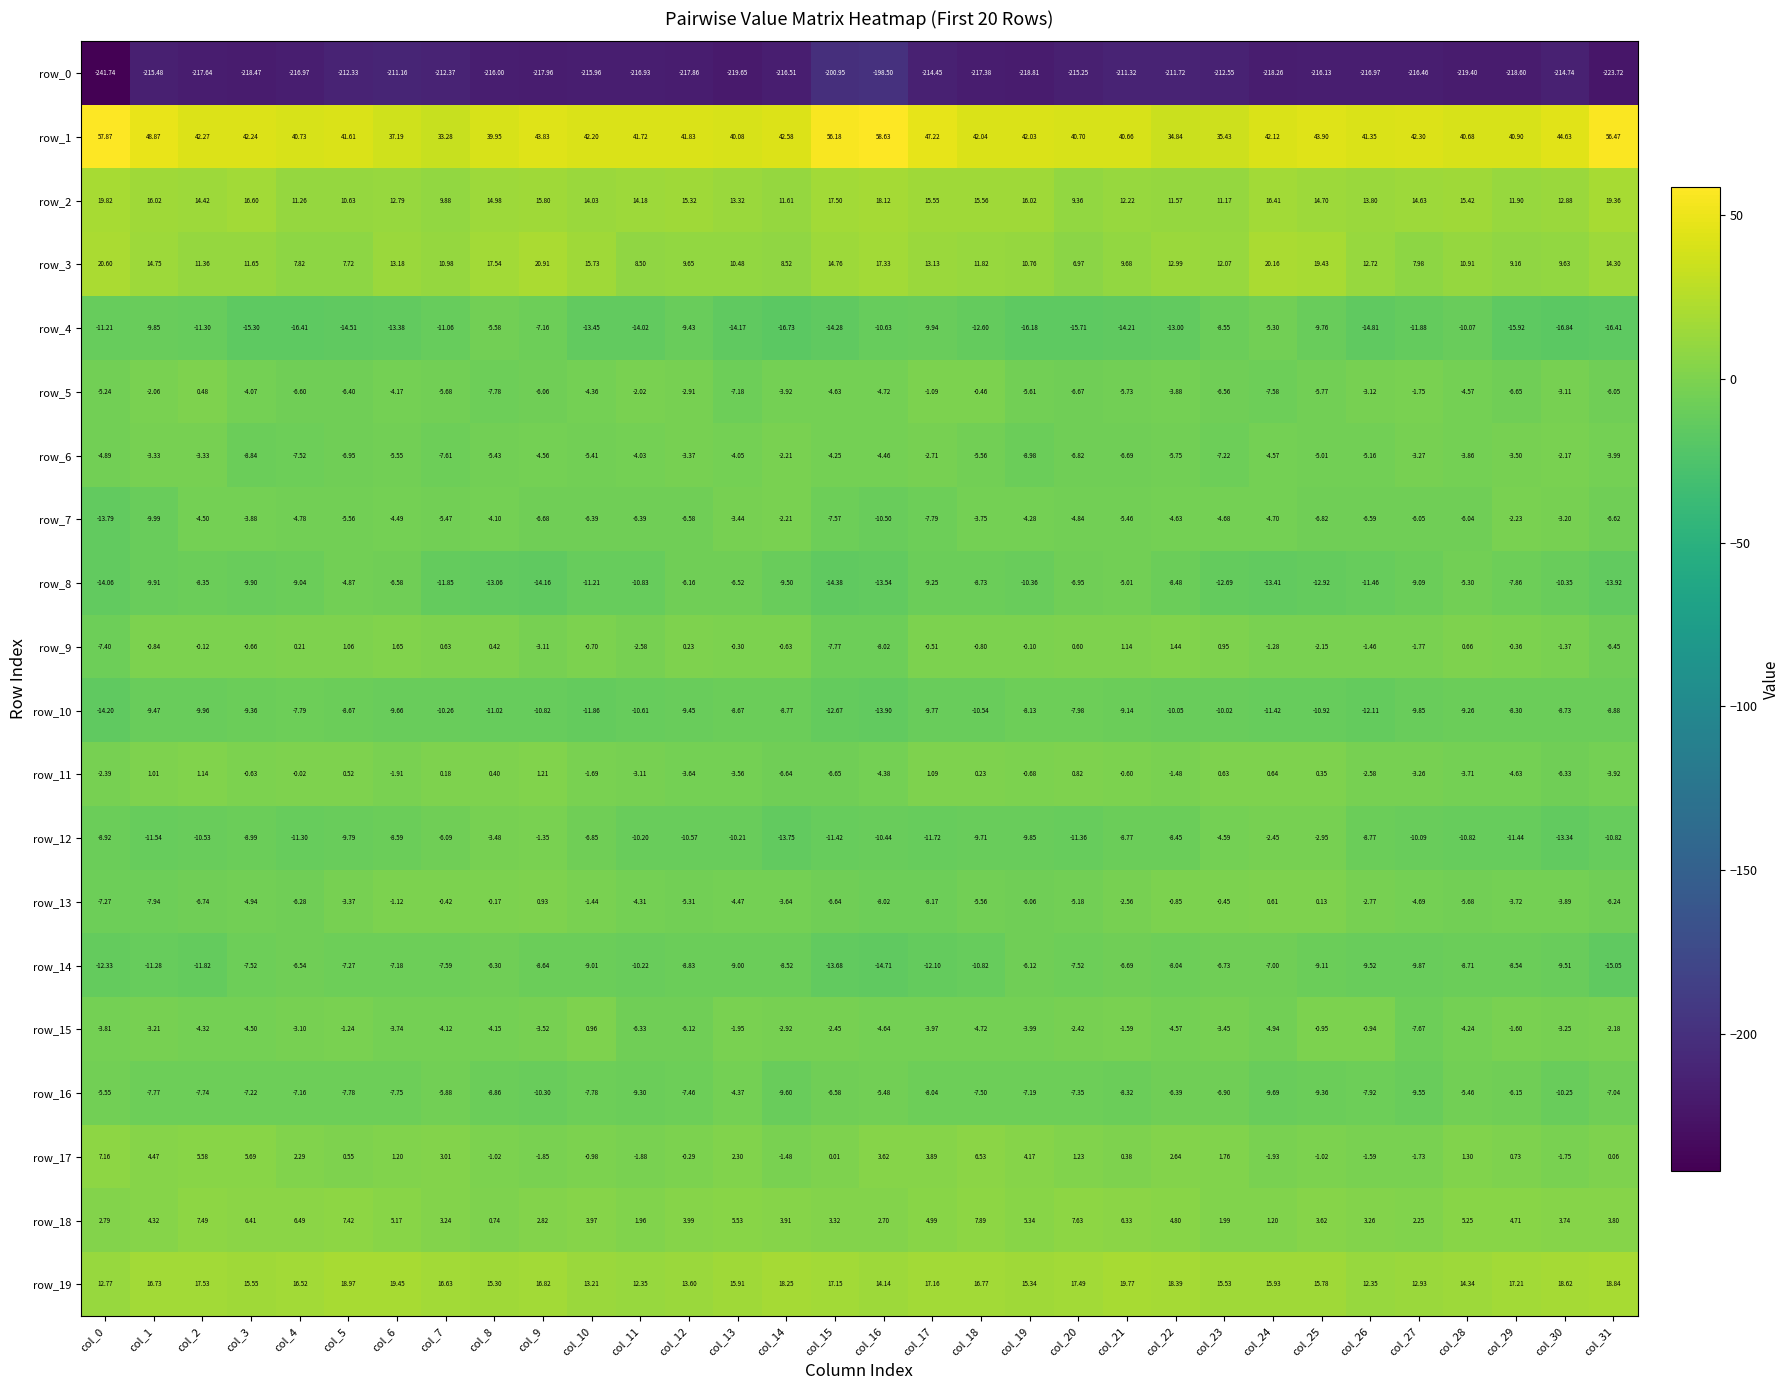

At which category does the chart reach its peak across all series?

col_16